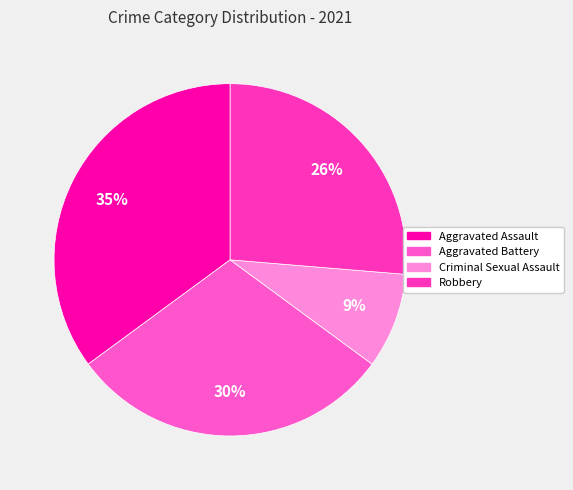

To the nearest percent, what is the average slice percentage?

25%